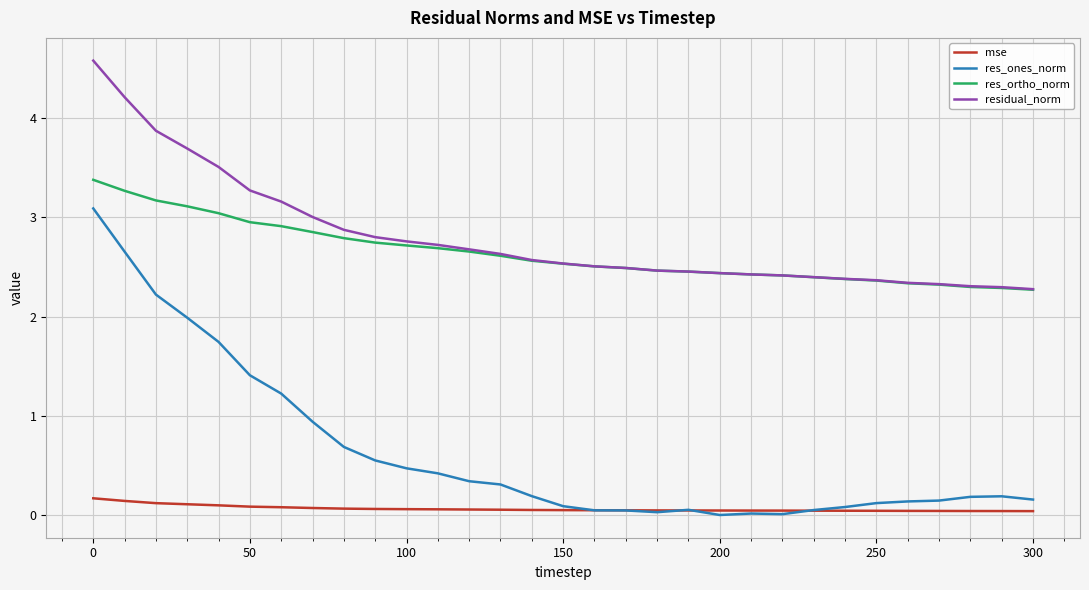

What is the highest value of the res_ones_norm series?

3.1